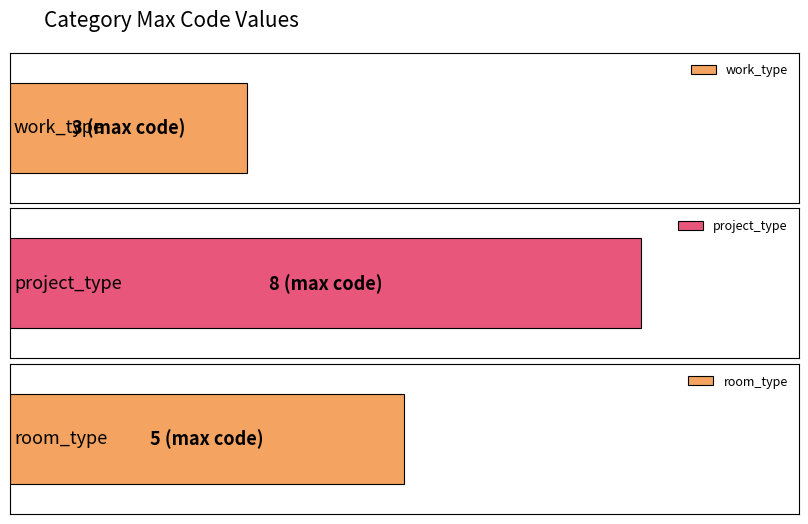

Reading left to right, what are all the values shown in this chart?

3	8	5